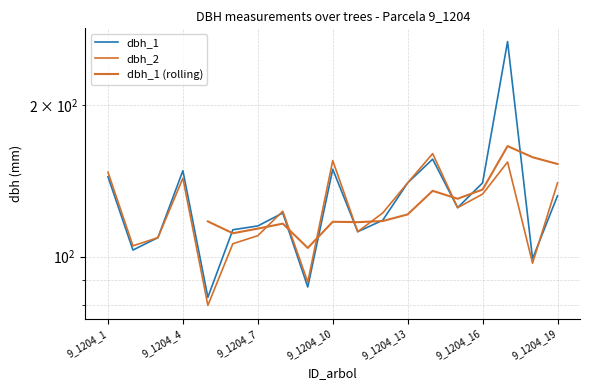

Between 9_1204_8 and 9_1204_13, which series saw the biggest shift?

dbh_1